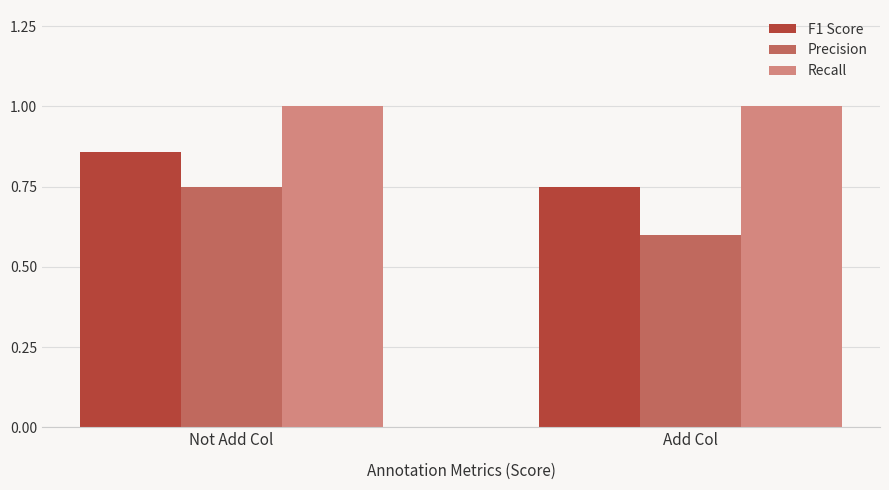

At how many categories does at least one series exceed 0?

2